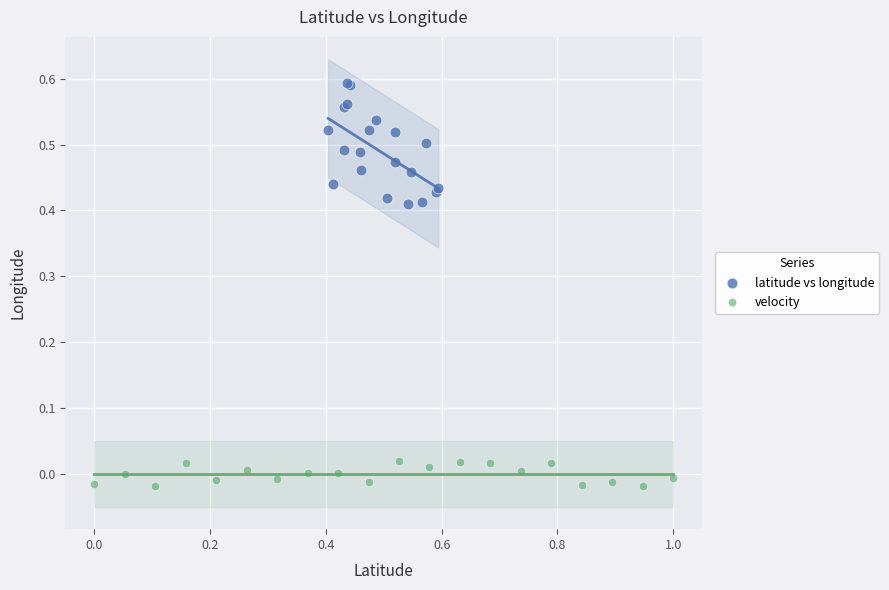

Which series contains the highest Y value?

latitude vs longitude